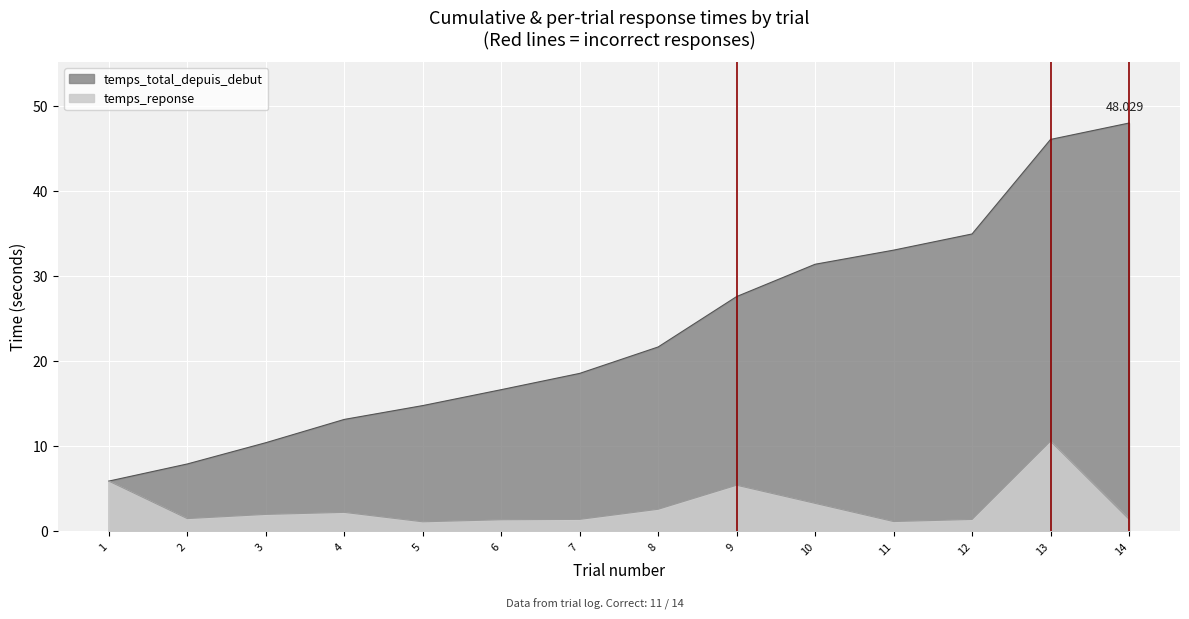

True or false: temps_total_depuis_debut has more than 2 points higher than both neighbors.

False